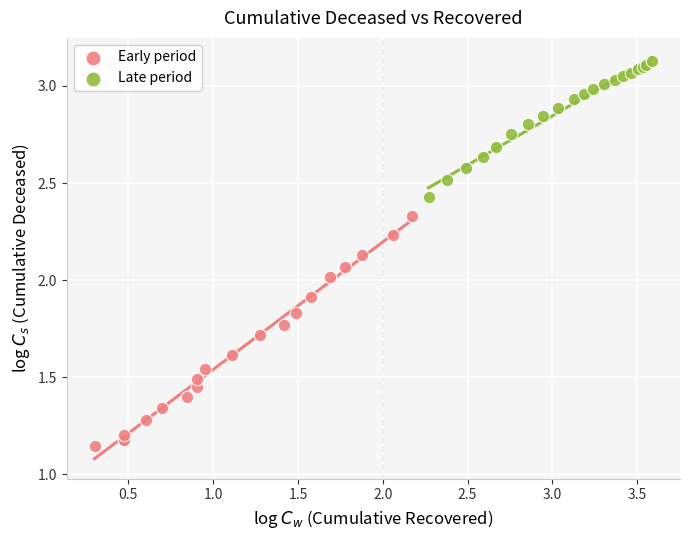

Which series contains the highest Y value?

Late period